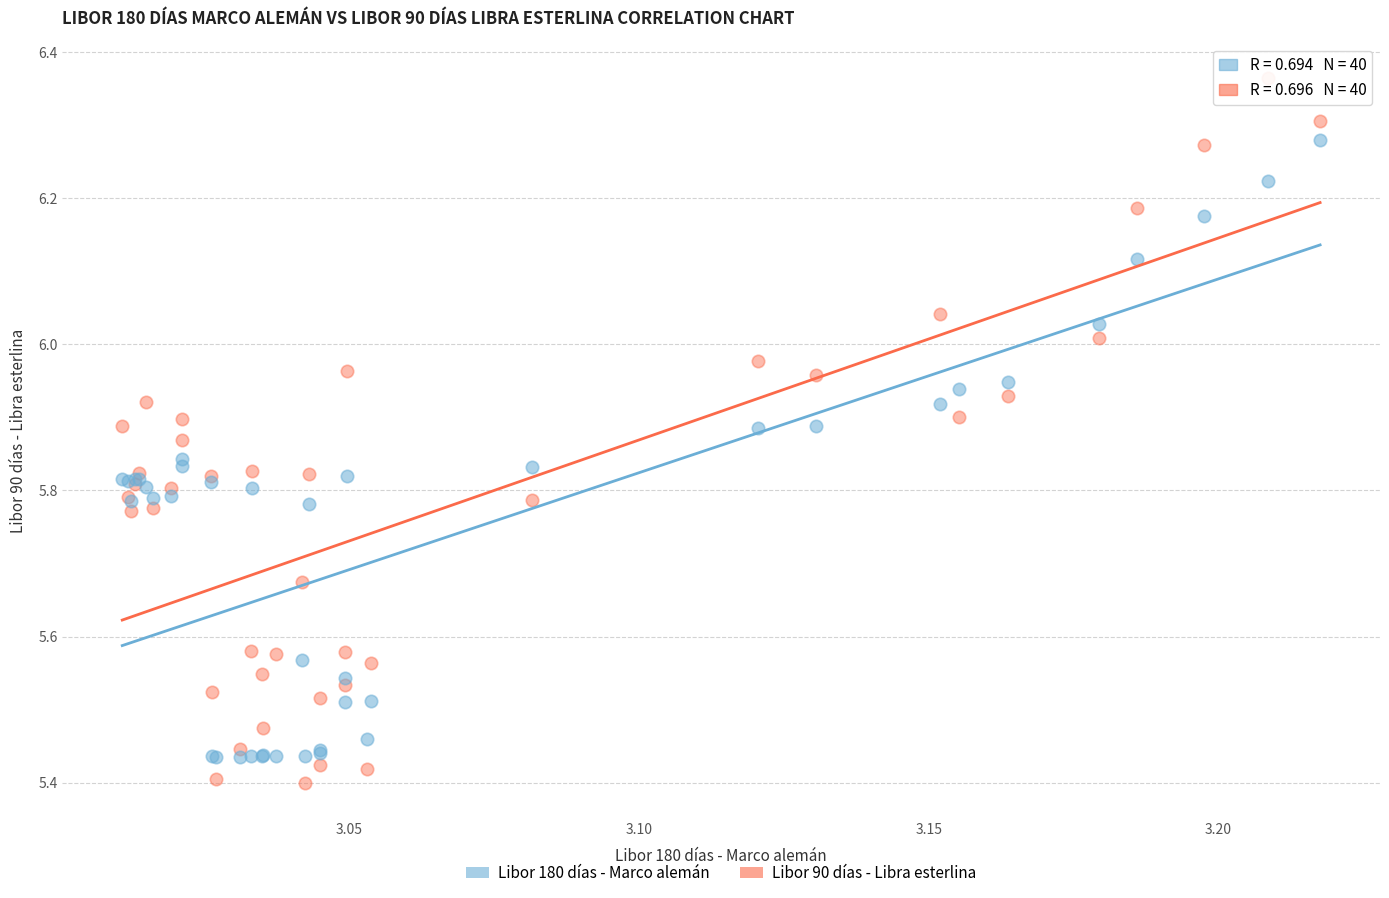

Which series has the widest spread of Y values?

Libor 90 días - Libra esterlina